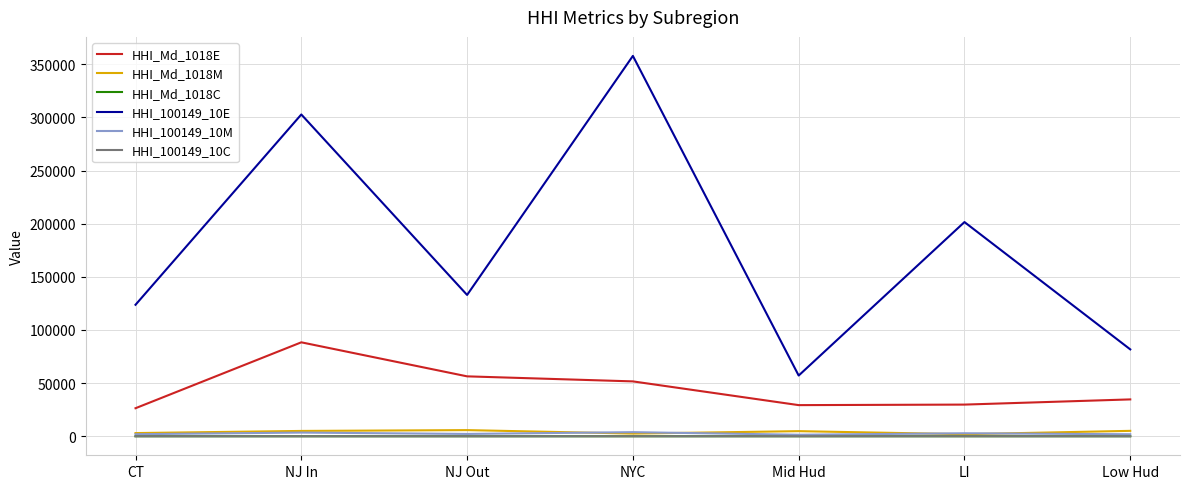

True or false: HHI_Md_1018E and HHI_Md_1018M intersect in this chart.

False